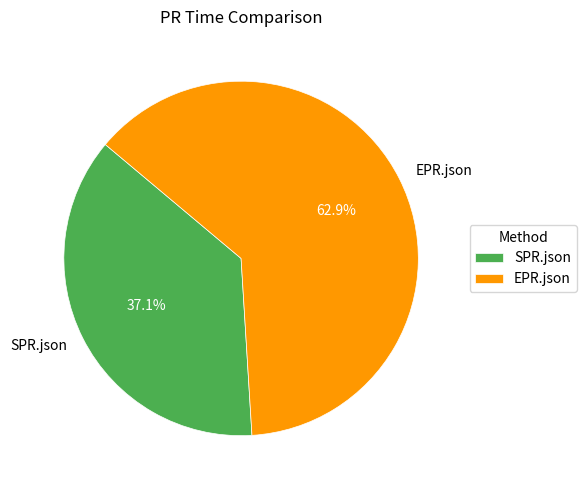

To the nearest percent, what is the average slice percentage?

50%